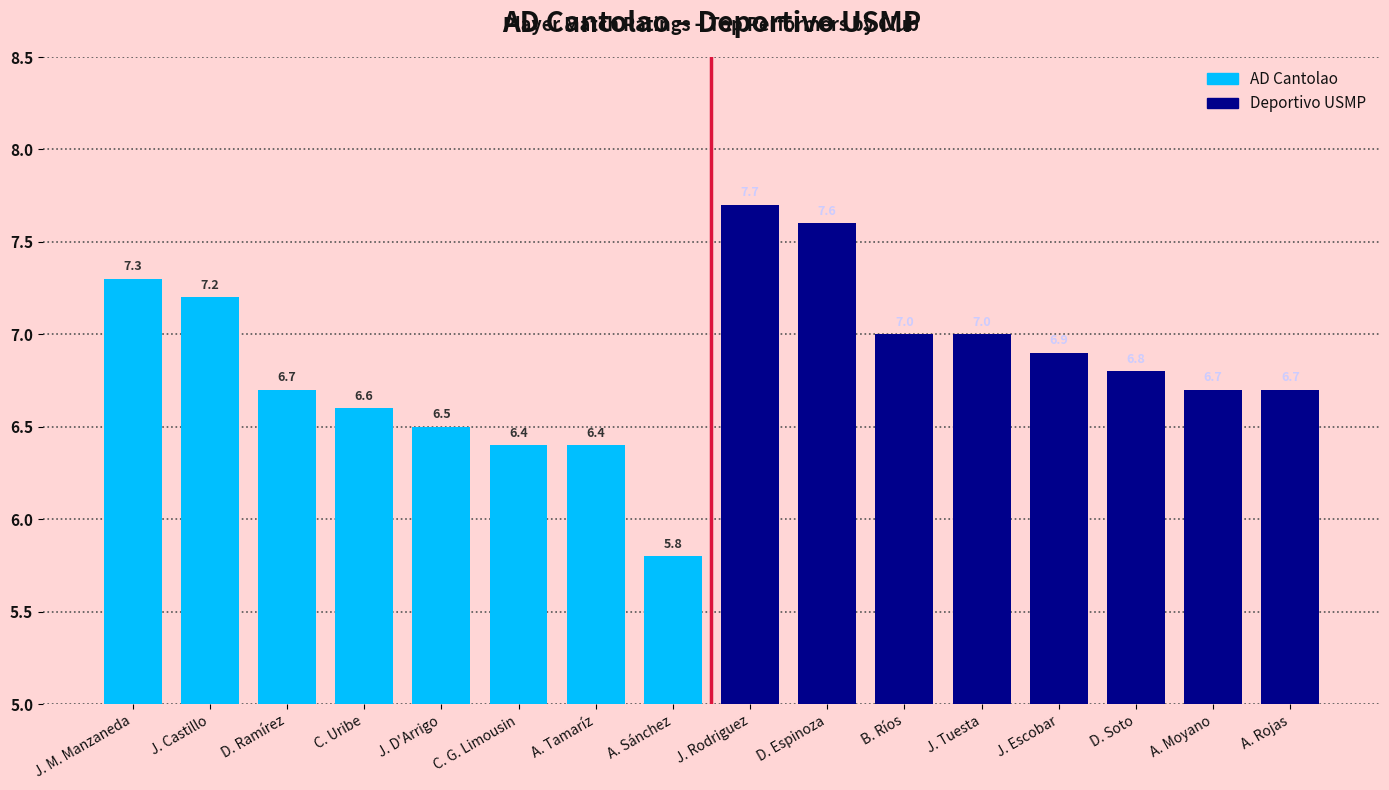

Which label corresponds to the smallest value in the chart?

A. Sánchez